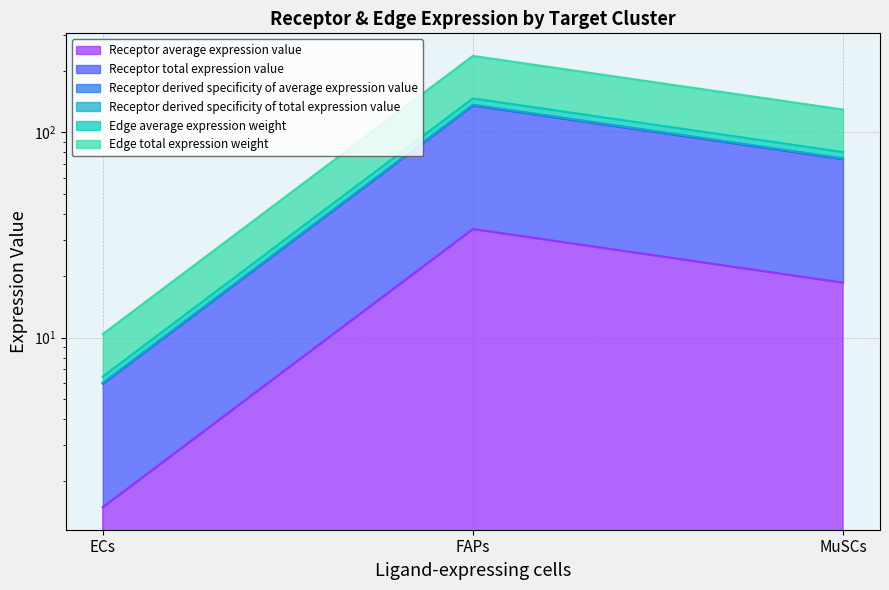

At which category is the sum across all series the highest?

FAPs